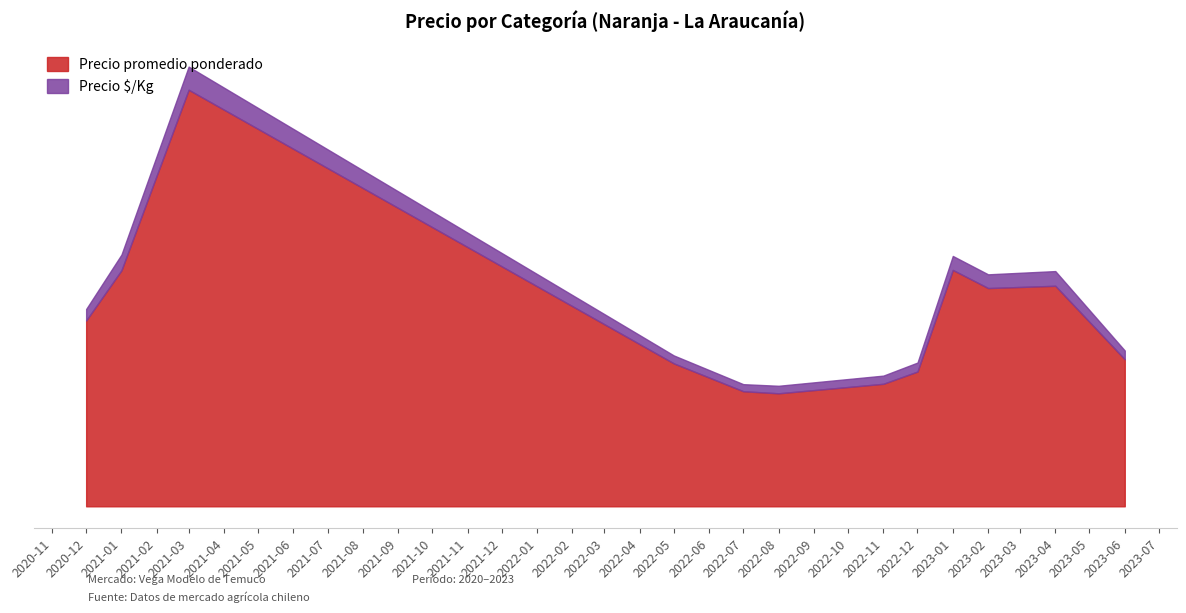

What is the average value of the Precio promedio ponderado series?

14848